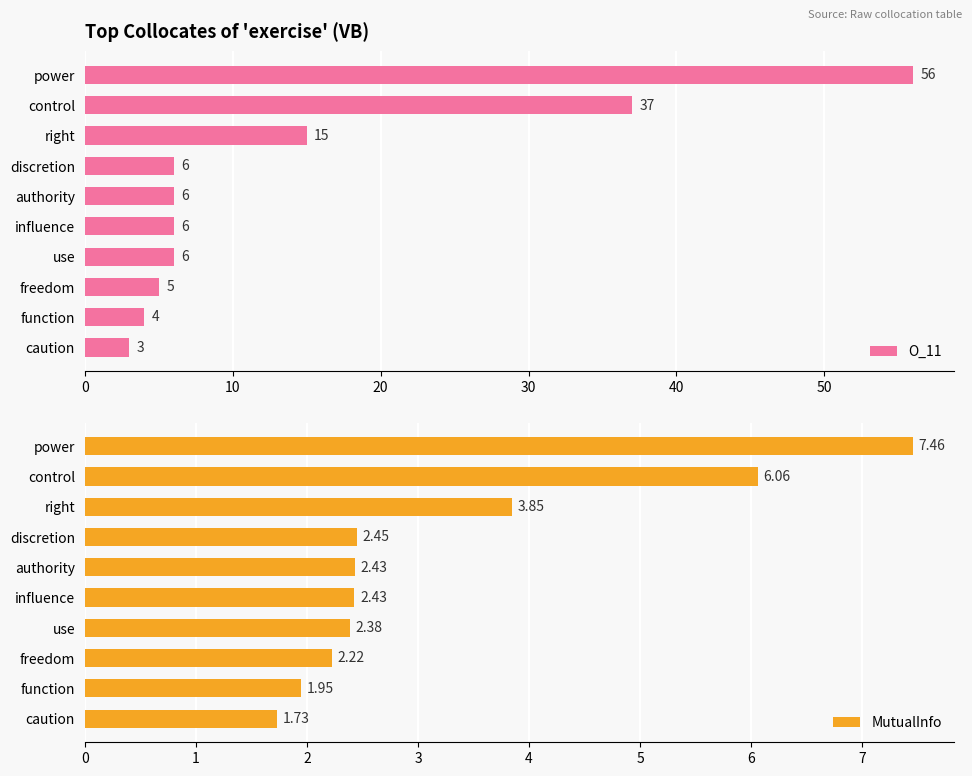

At which label does O_11 reach its minimum?

caution